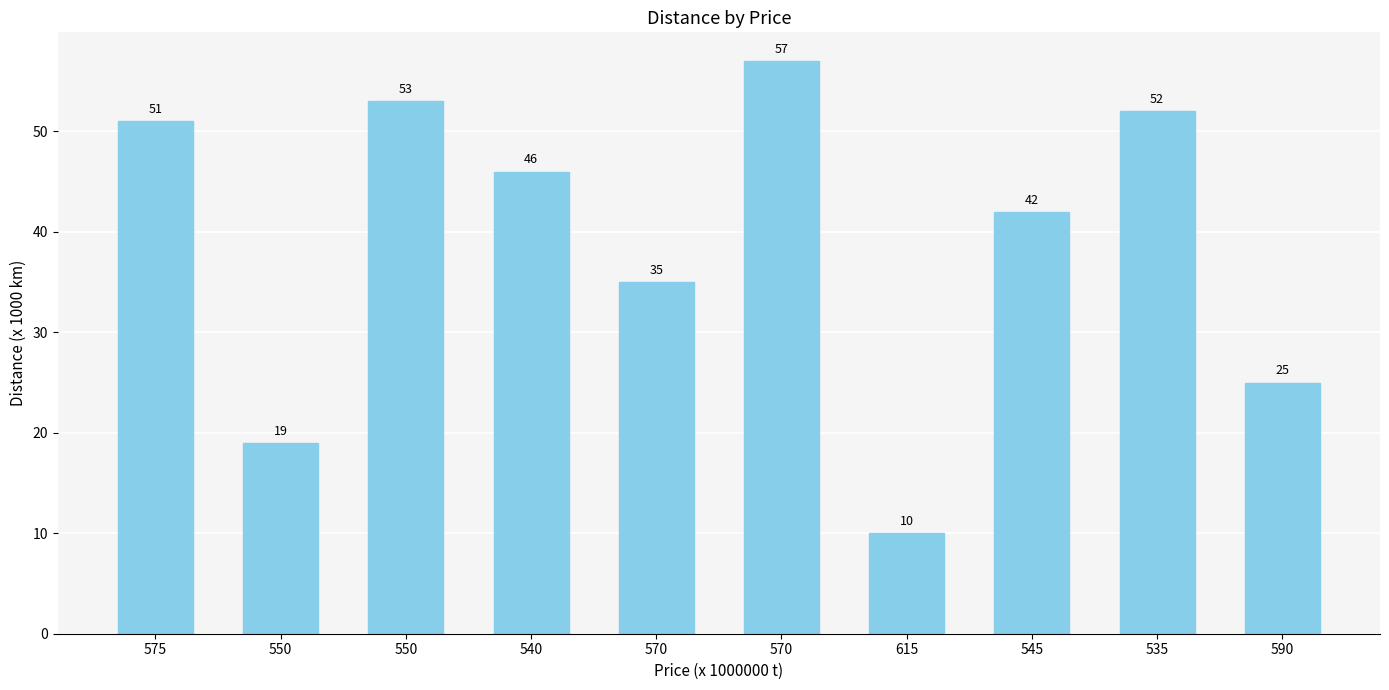

Rank the categories by value from lowest to highest.

615, 550, 590, 570, 545, 540, 575, 535, 550, 570